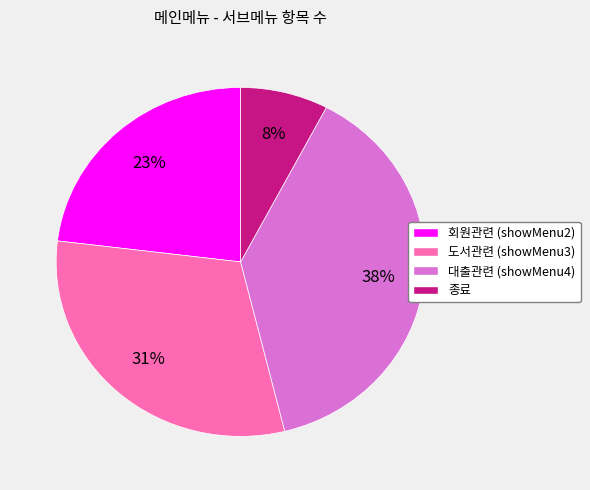

The 도서관련 (showMenu3) slice represents 18% of the pie. True or false?

False